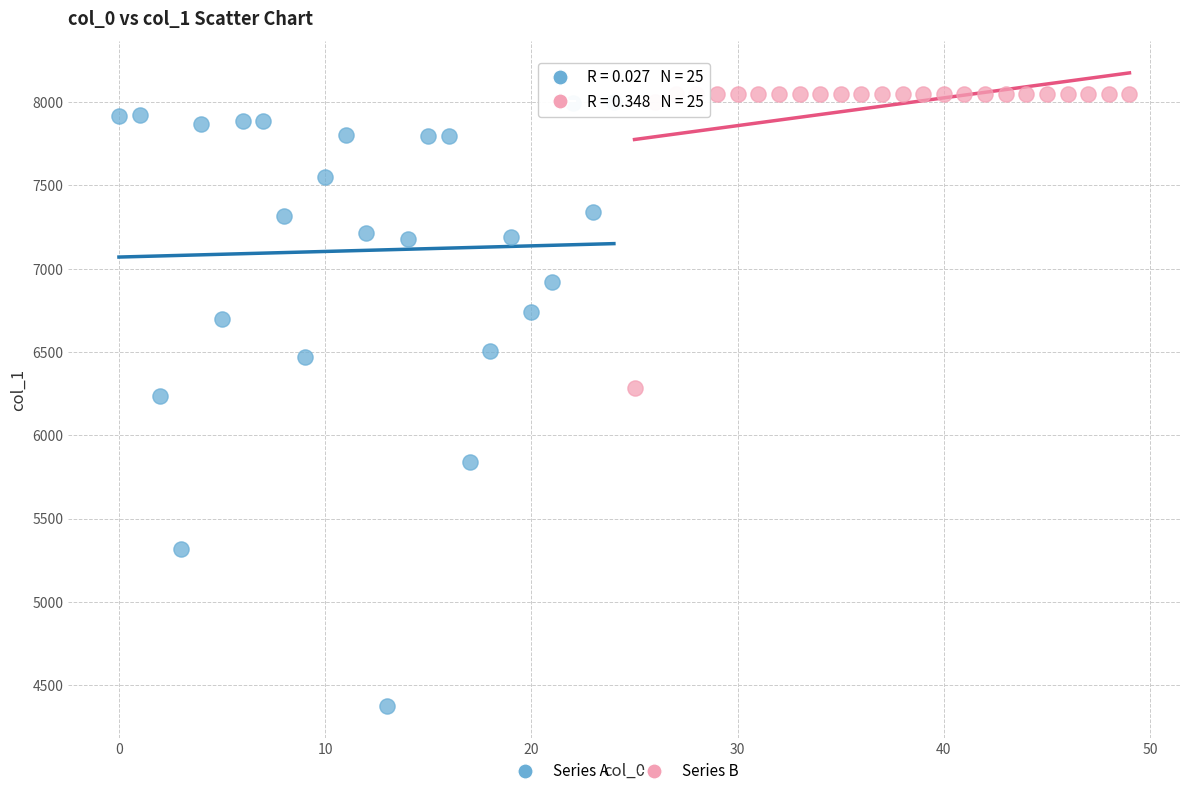

Which series contains the lowest Y value?

Series A